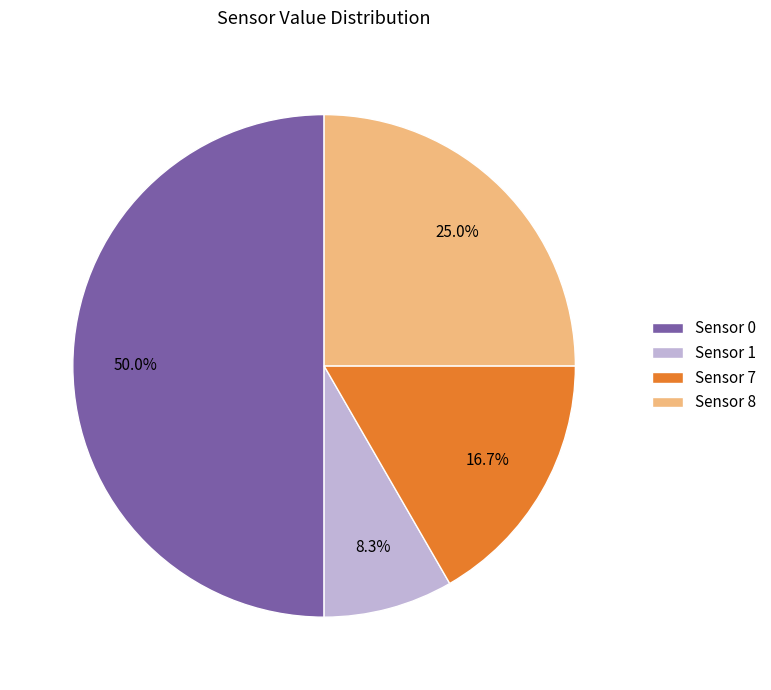

What percentage do Sensor 1 and Sensor 0 together represent?

58.3%